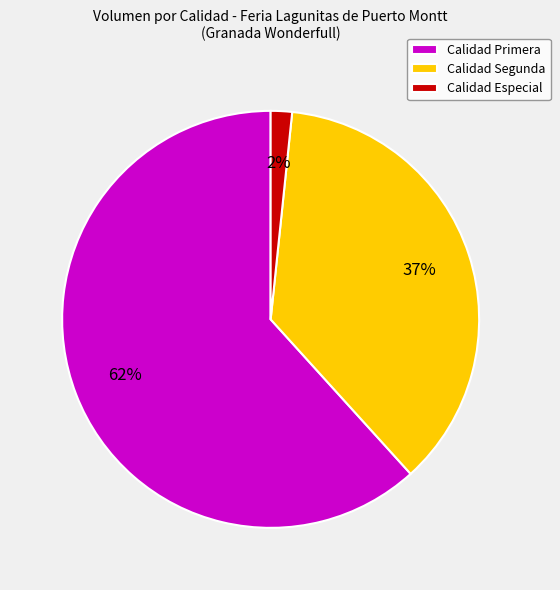

Combined, do Calidad Segunda and Calidad Primera account for over 50%?

Yes